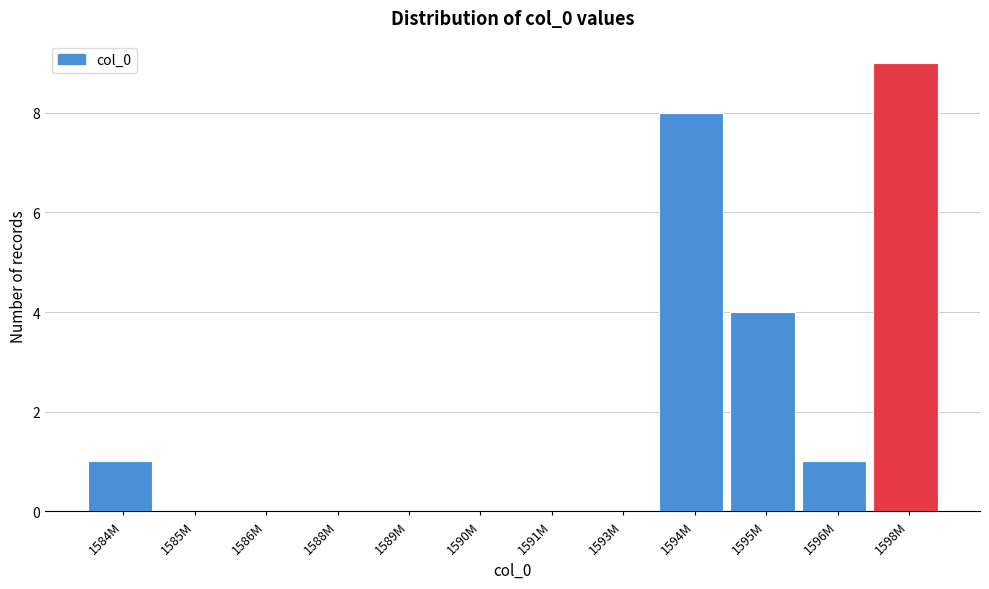

Reading right to left, list all the values displayed in this chart.

1598M=9	1596M=1	1595M=4	1594M=8	1593M=0	1591M=0	1590M=0	1589M=0	1588M=0	1586M=0	1585M=0	1584M=1